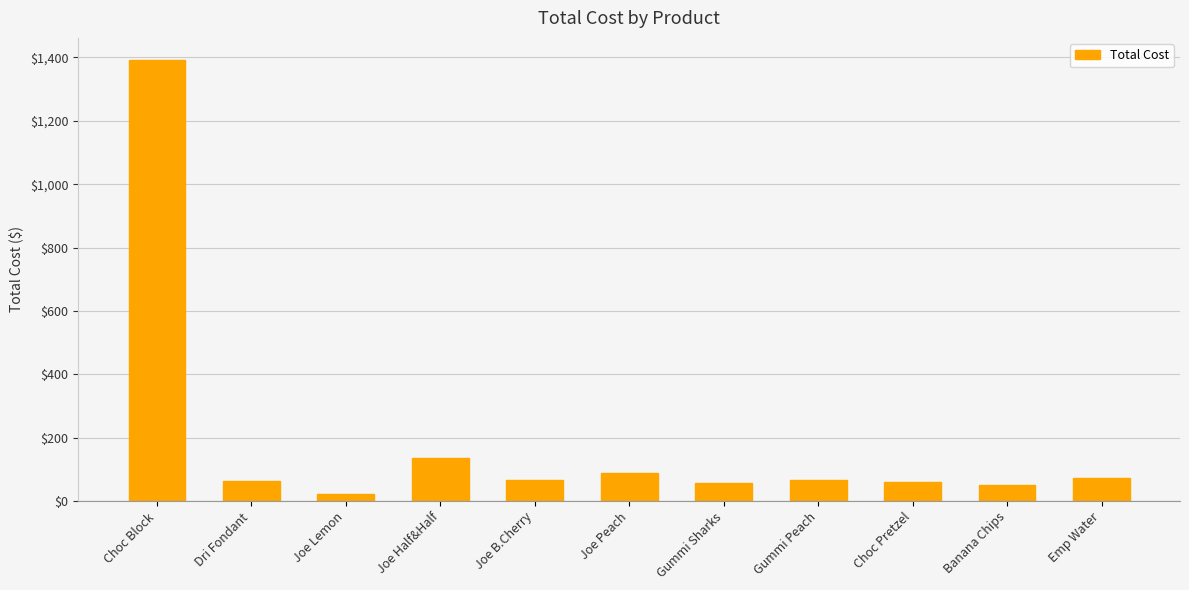

Which label corresponds to the smallest value in the chart?

Joe Lemon